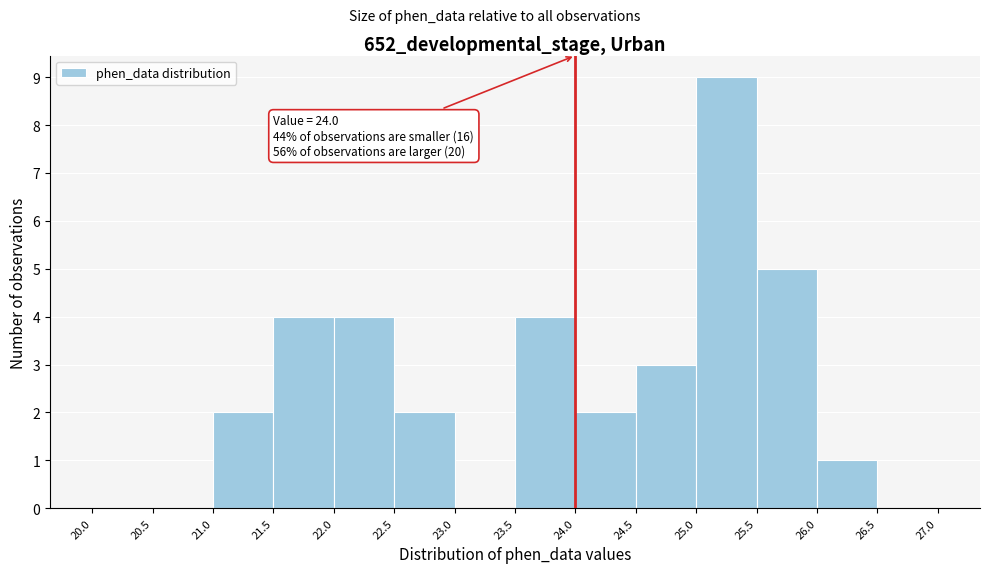

Over which range of the x-axis is the bar tallest?

25.0 to 25.5